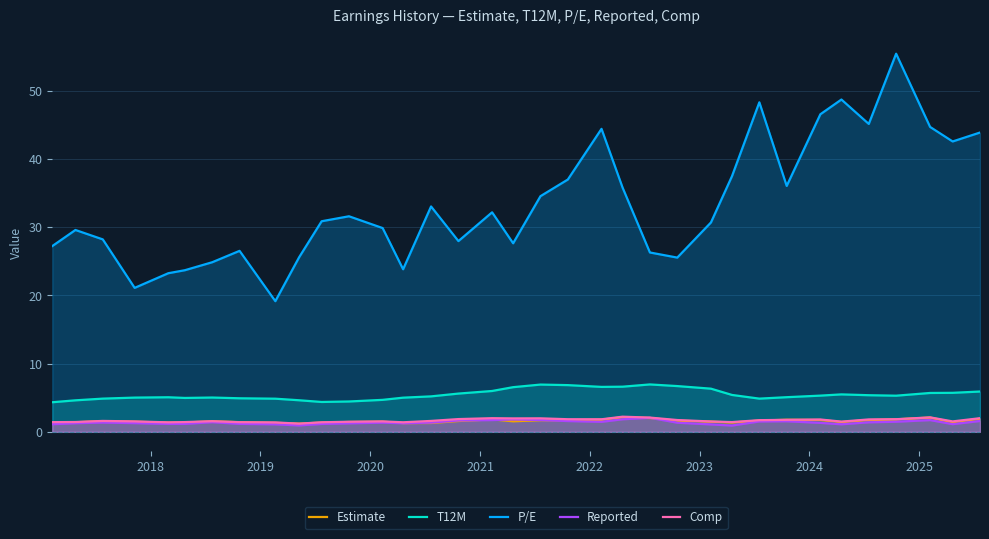

Which series has the largest range (max minus min)?

P/E